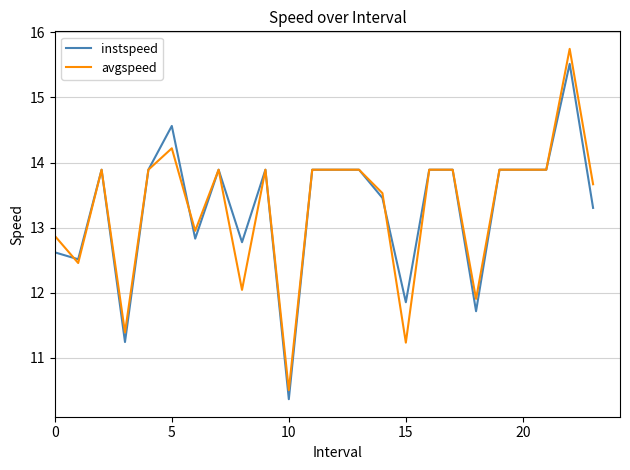

What is the maximum value for avgspeed?

15.7